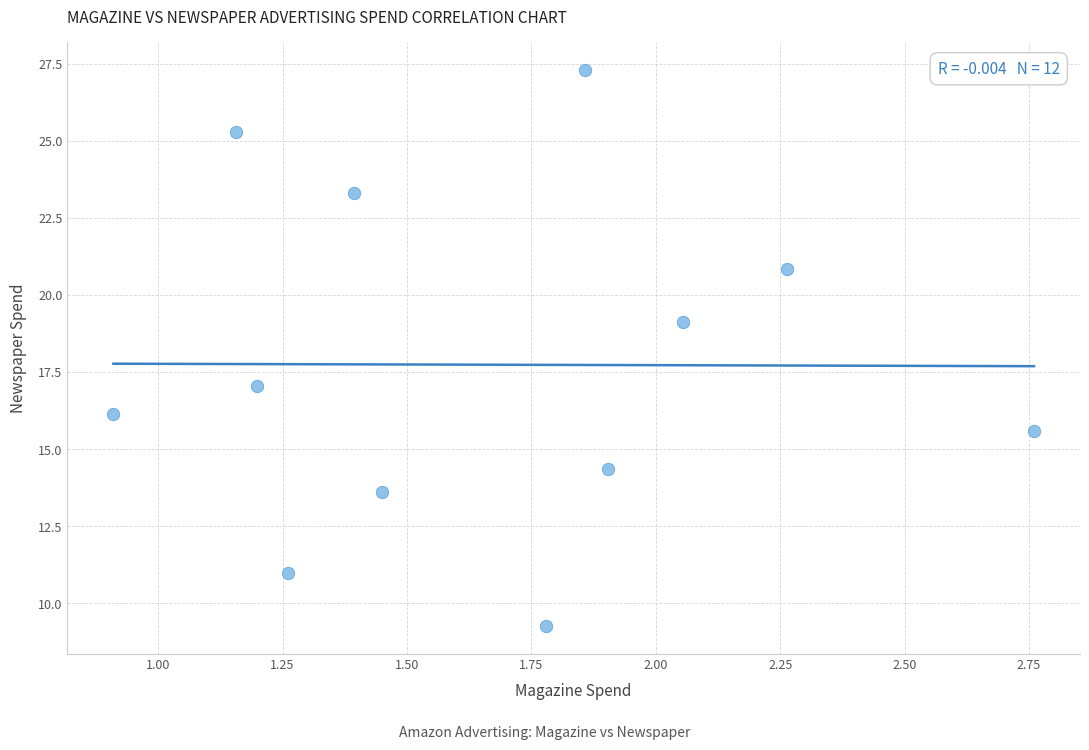

What is the range of Y values (max minus min)?

18.0